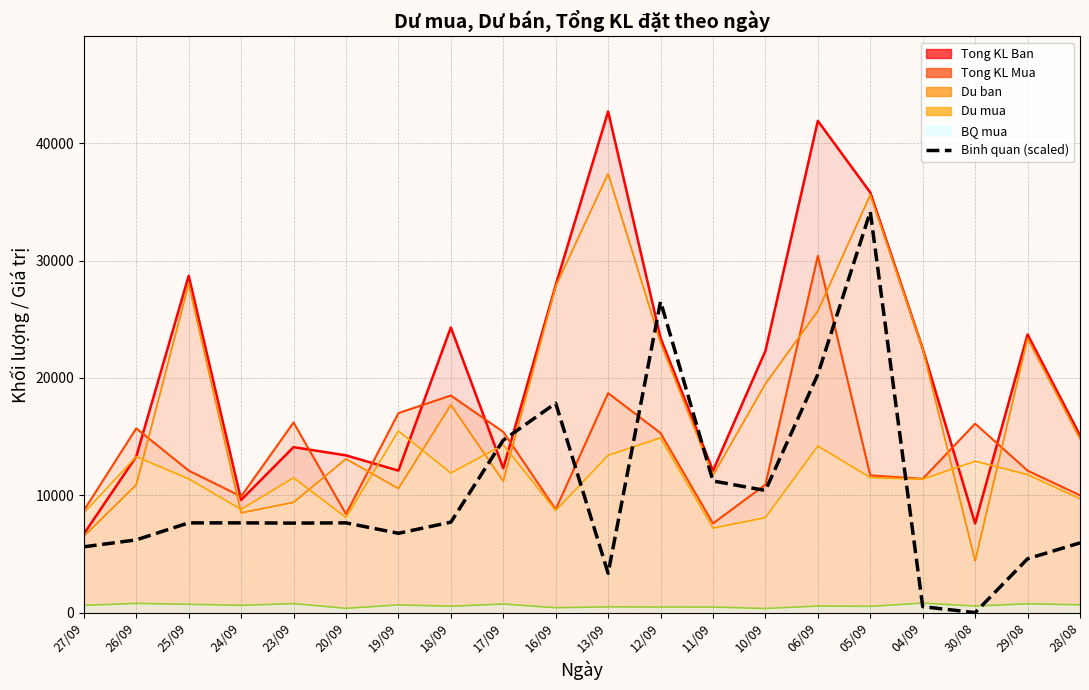

At how many categories does at least one series exceed 17137?

10